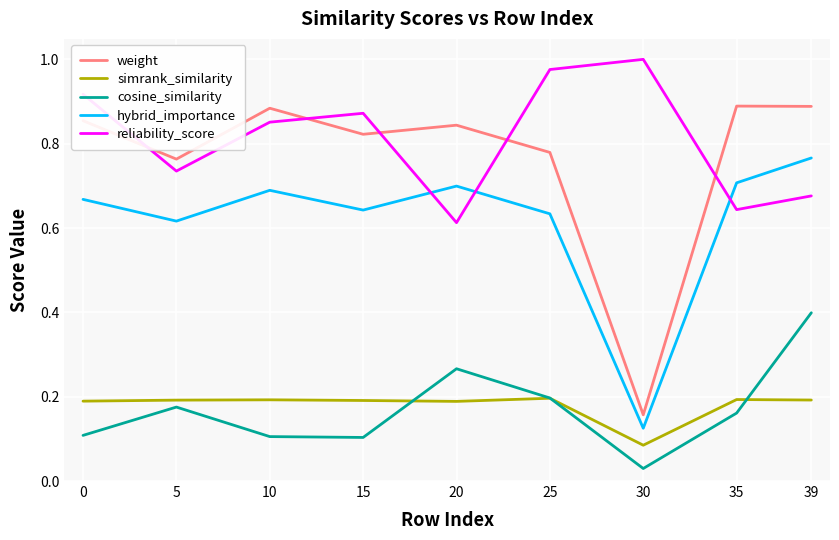

True or false: cosine_similarity has a value of 0.0 at 35.

False